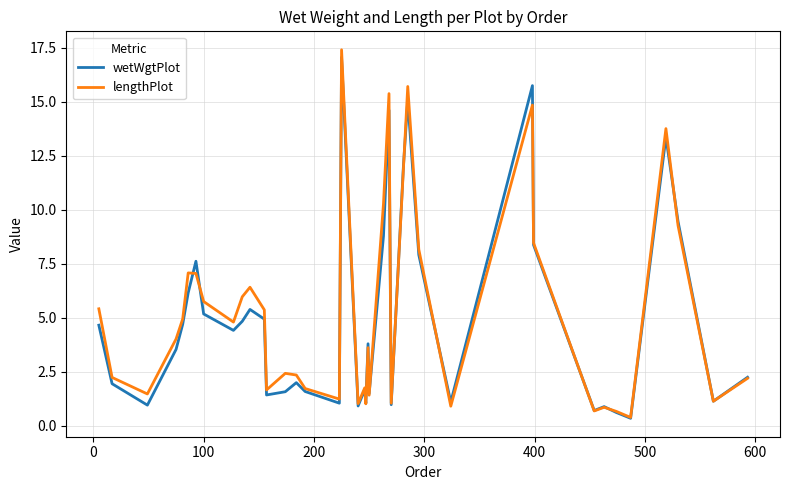

Which series has the largest range (max minus min)?

lengthPlot